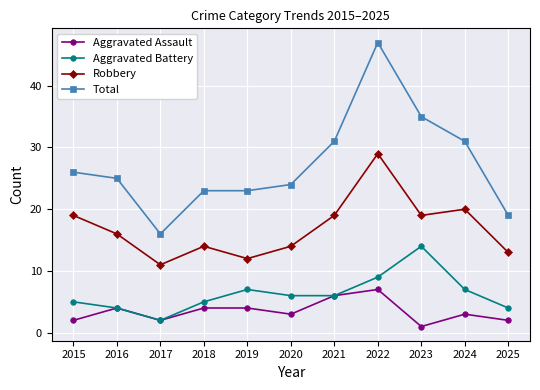

What is the difference between the maximum and minimum values in the Aggravated Battery series?

12